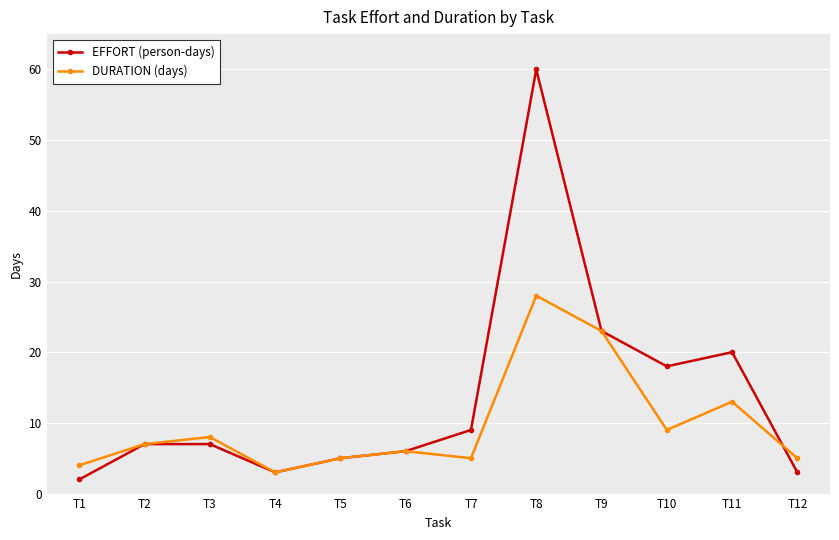

True or false: DURATION (days) has more than 1 points higher than both neighbors.

True